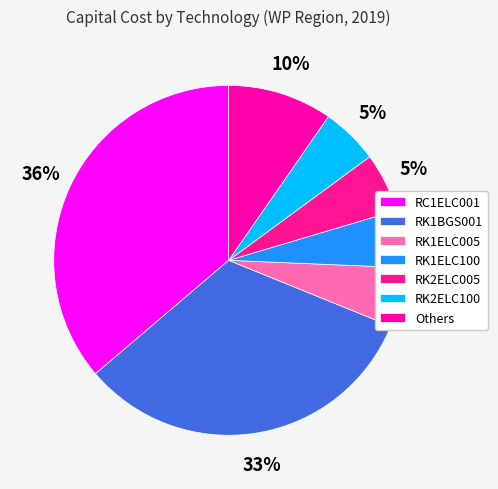

How many slices are in this pie chart?

7